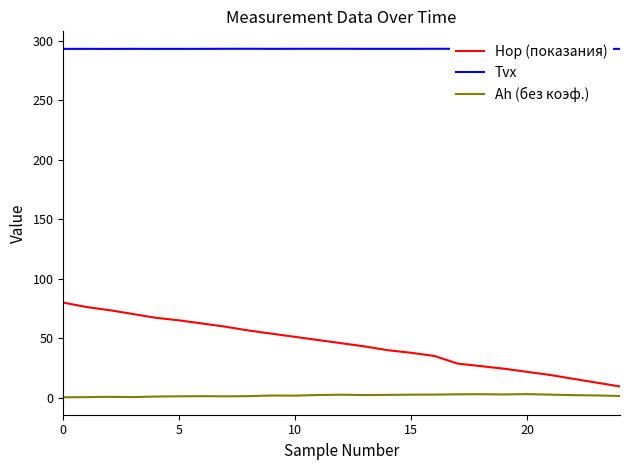

What is the greatest value displayed?

293.1